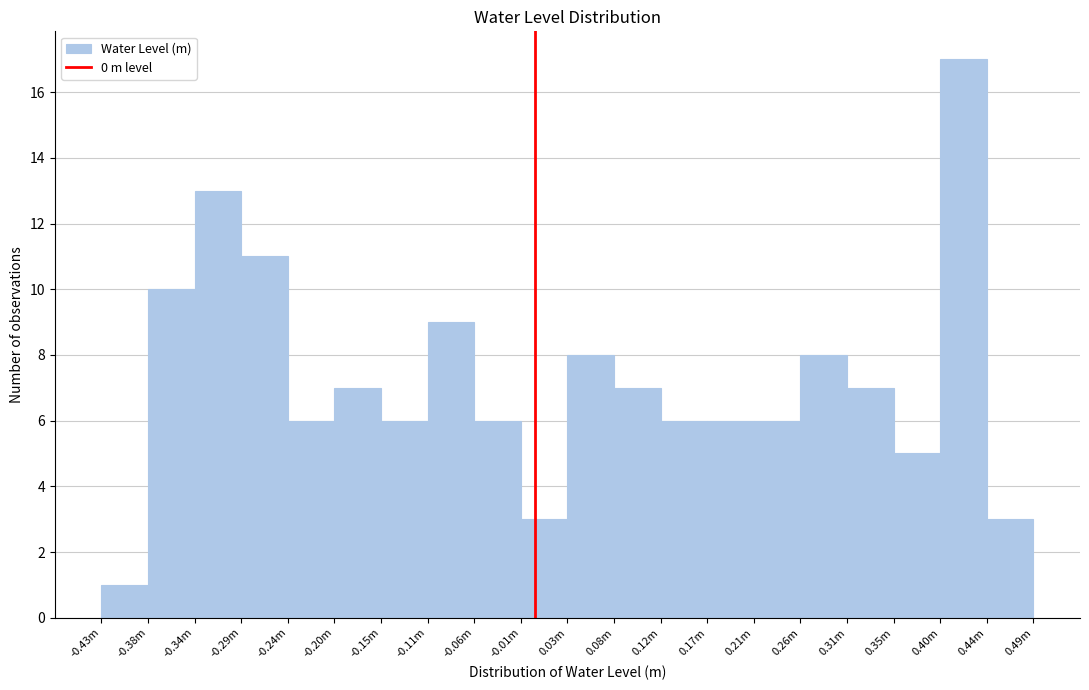

Reading left to right, transcribe all the data shown in this chart.

1	10	13	11	6	7	6	9	6	3	8	7	6	6	6	8	7	5	17	3